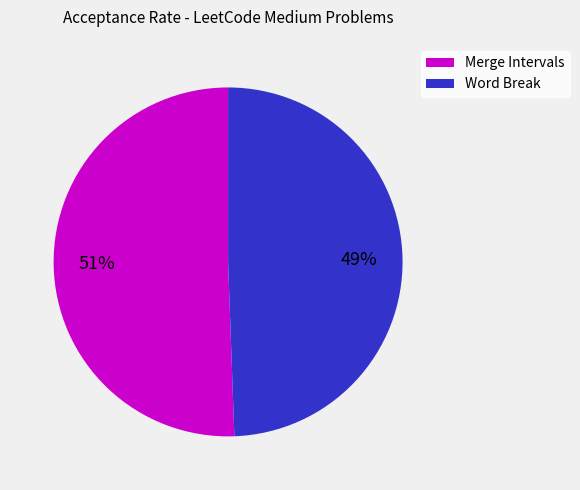

To the nearest percent, what is the average slice percentage?

50%